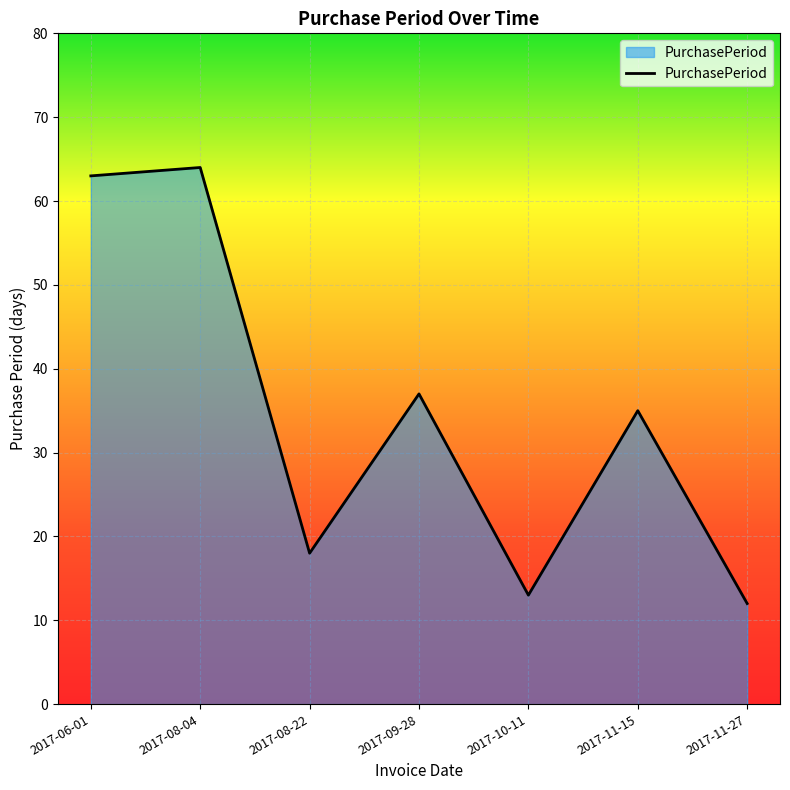

Which has a higher value, 2017-08-22 or 2017-08-04?

2017-08-04